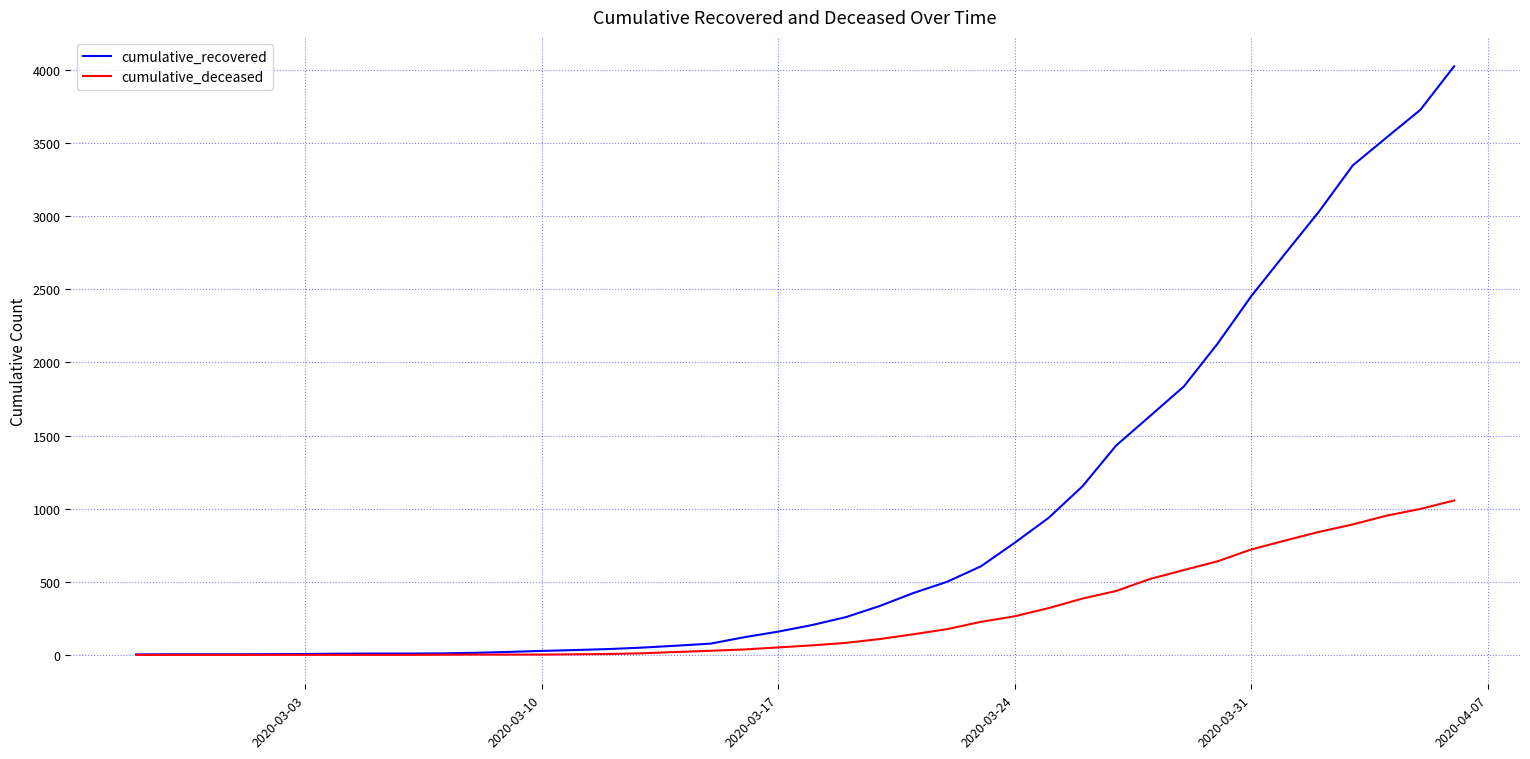

Rank the series by their maximum value, from highest to lowest.

cumulative_recovered, cumulative_deceased